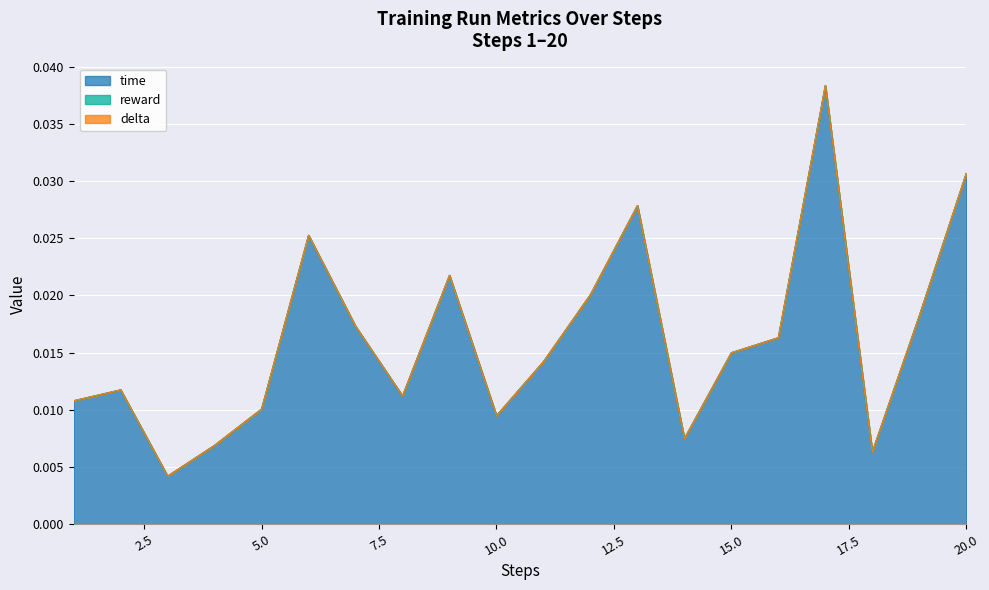

Which series has the largest total across all categories?

time